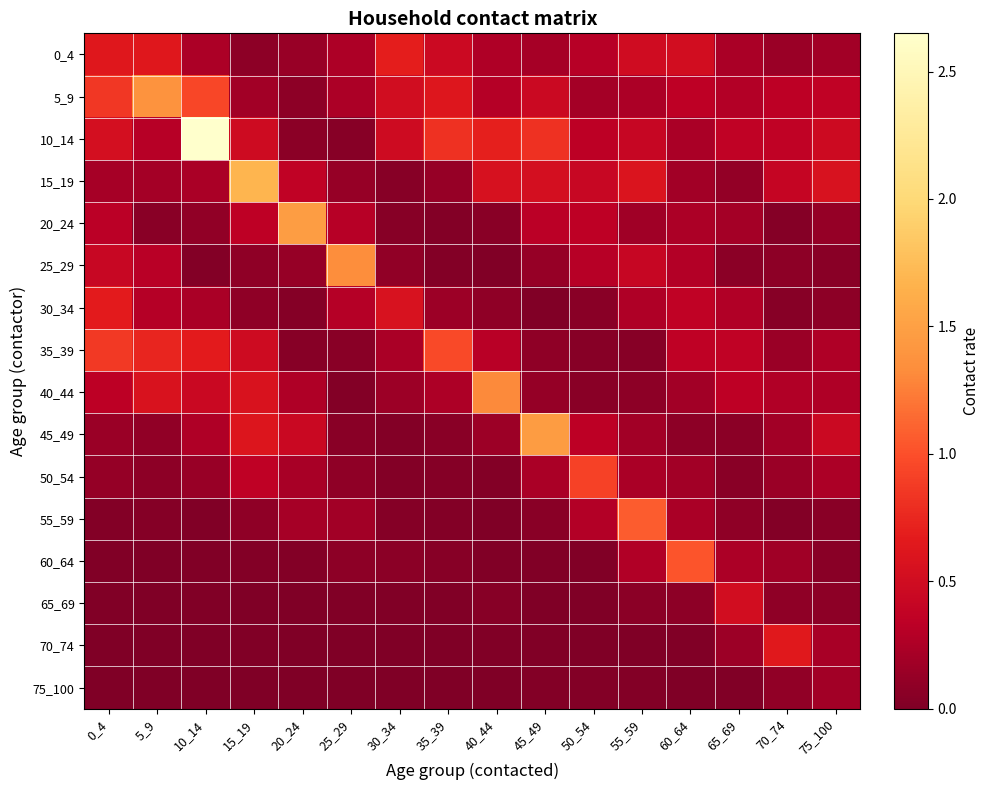

Which series changed the most between 60_64 and 75_100?

60_64